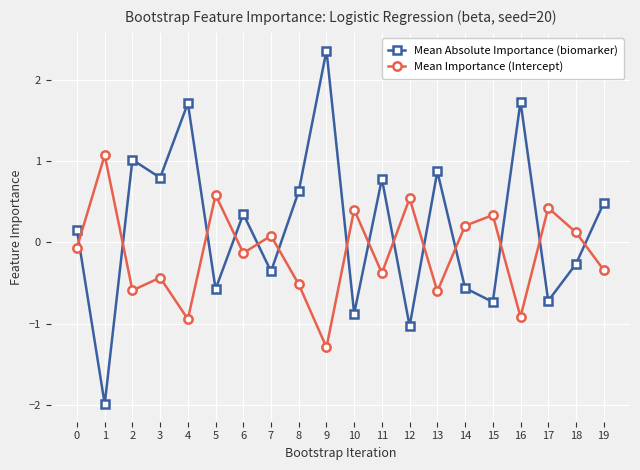

How many data points in Mean Absolute Importance (biomarker) are less than 0?

9